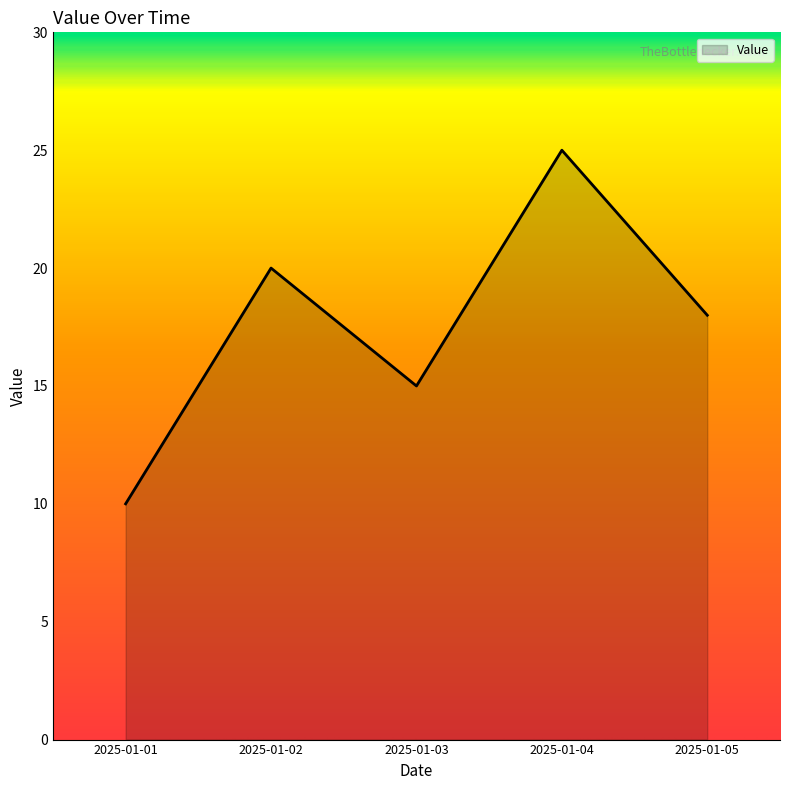

How many categories are shown in the chart?

5